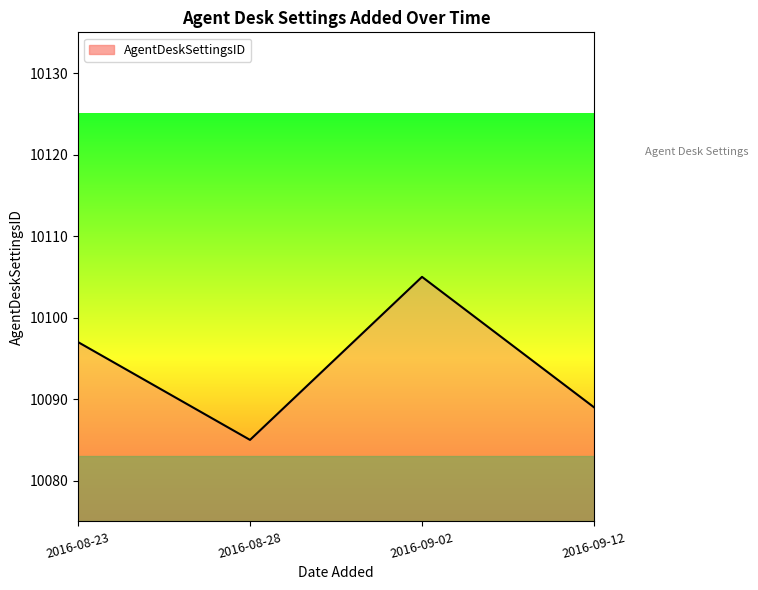

Reading left to right, list all the values displayed in this chart.

10097	10085	10105	10089